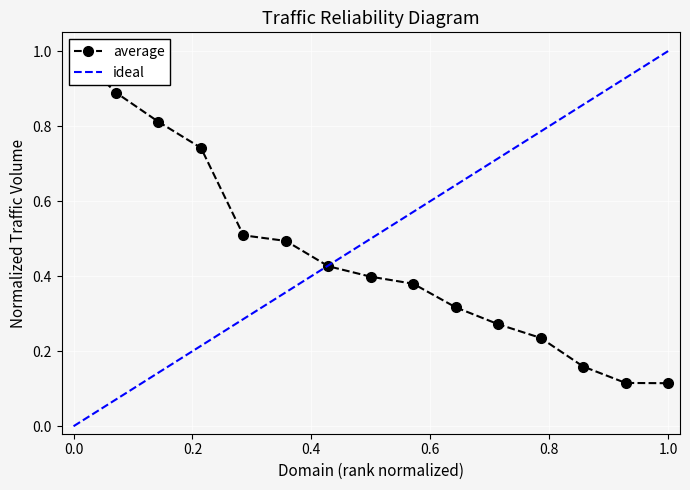

What is the greatest value displayed?

1.0